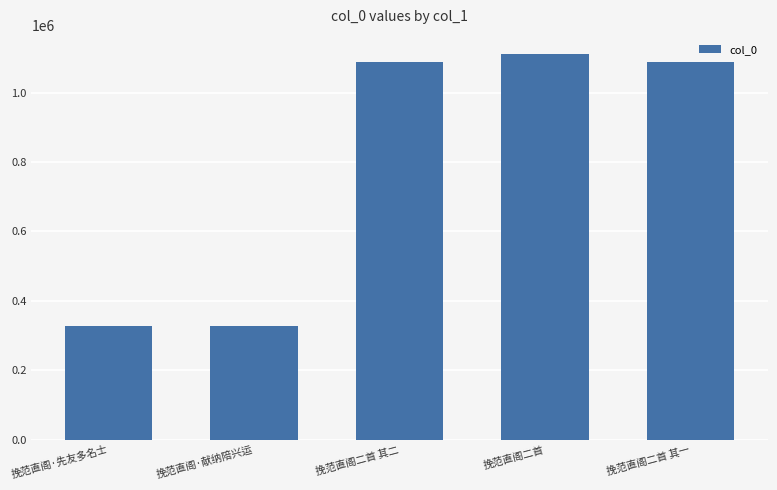

What is the value of the 5th bar from the left?

1087699